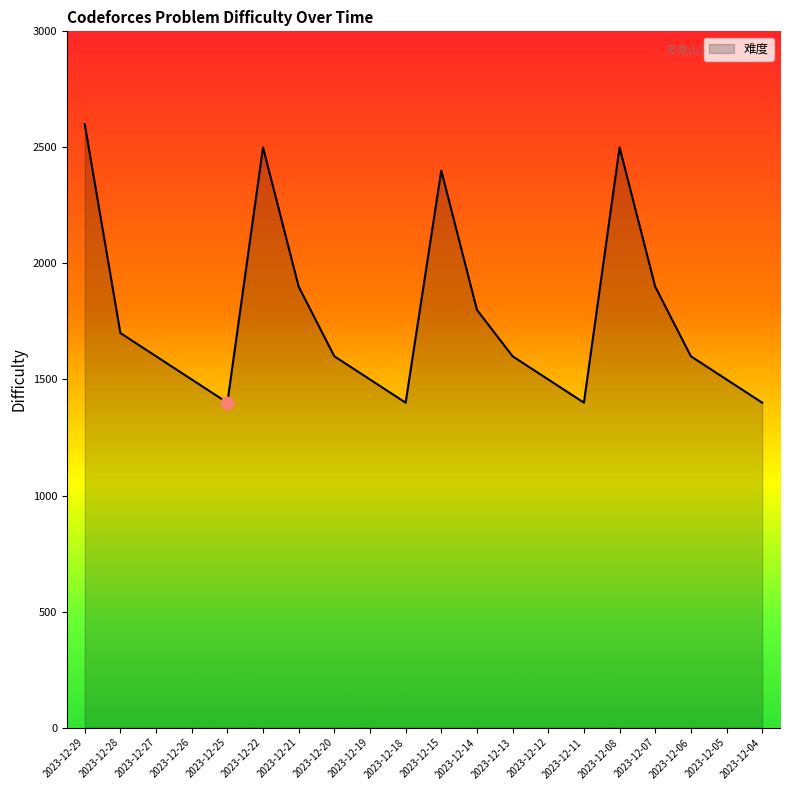

Which has a higher value, 2023-12-21 or 2023-12-29?

2023-12-29